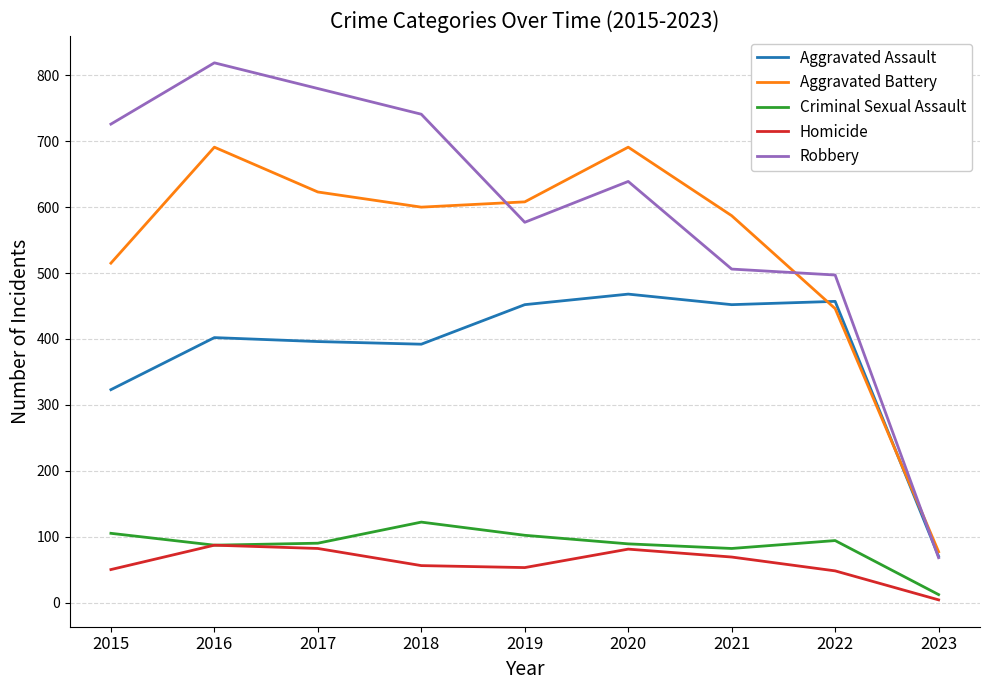

What are all the series names shown in the legend?

Aggravated Assault, Aggravated Battery, Criminal Sexual Assault, Homicide, Robbery